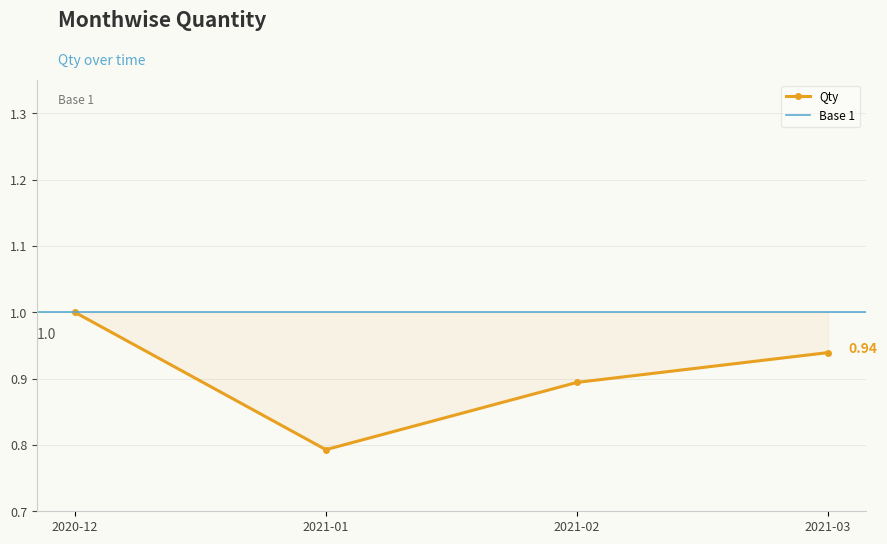

What is the minimum value shown in the chart?

0.8